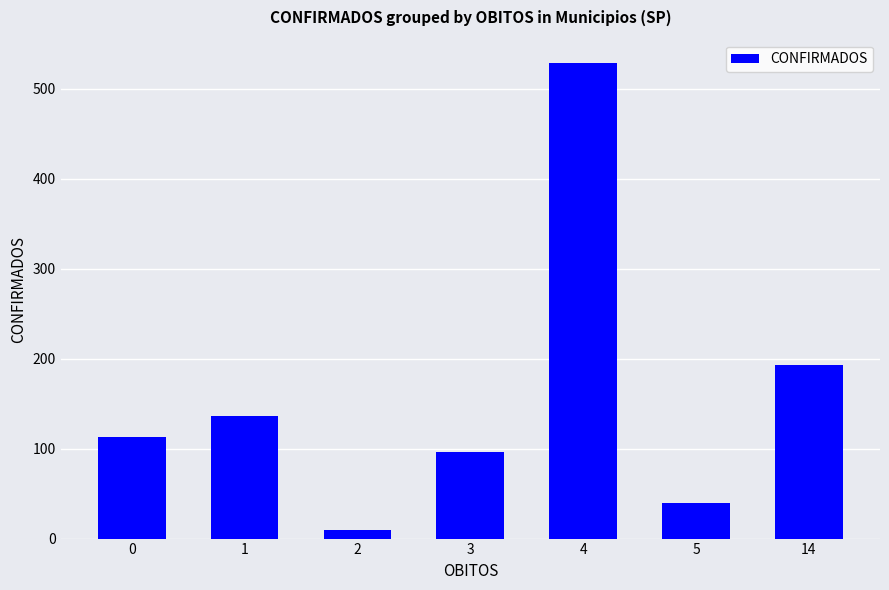

Reading left to right, extract all data points from this chart.

0=113	1=136	2=10	3=96	4=528	5=39	14=193